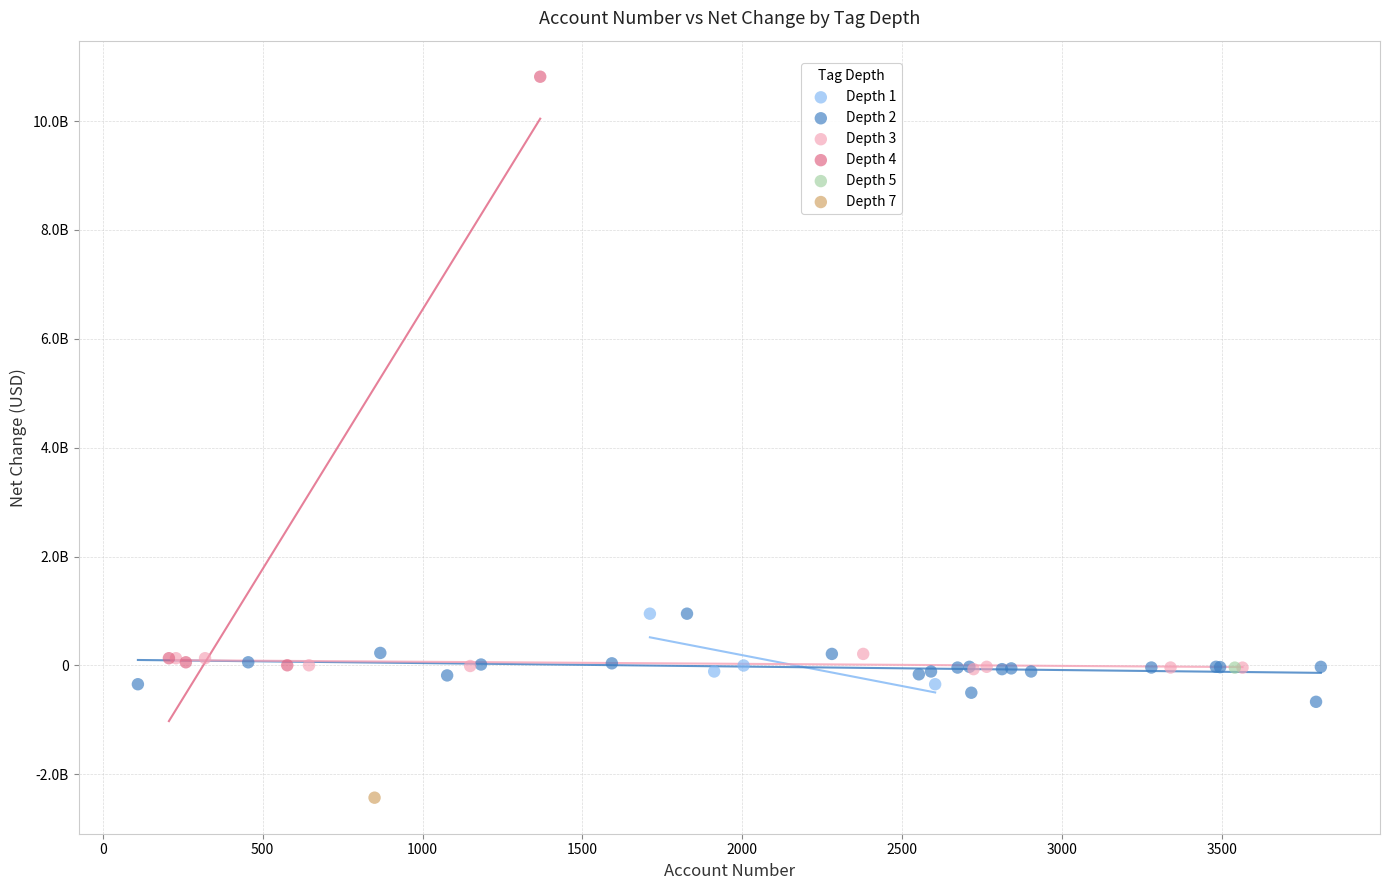

Which series reaches the maximum Y coordinate?

Depth 4